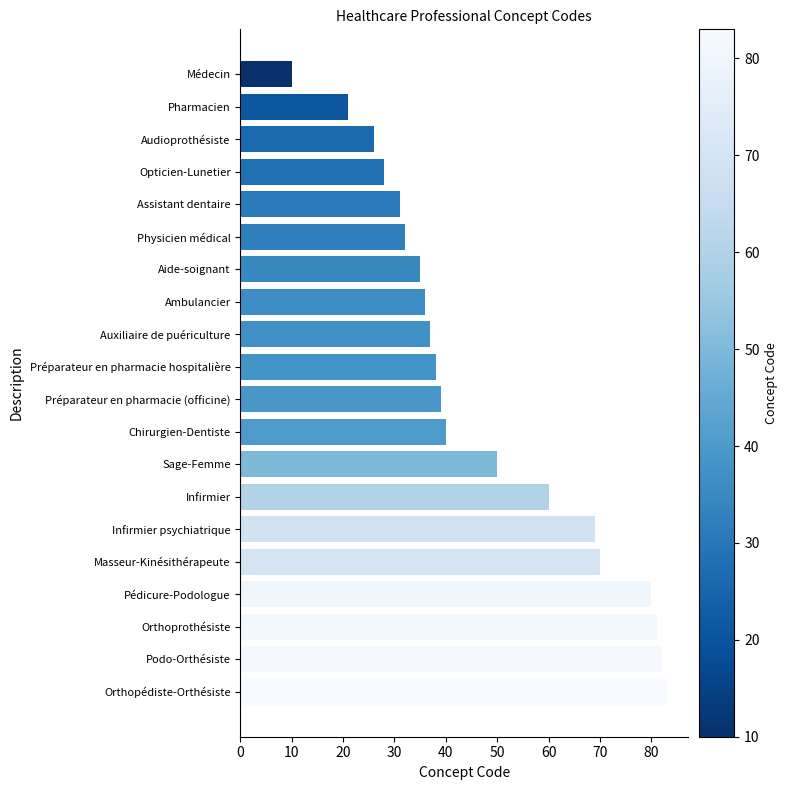

True or false: the data shows 31 at Assistant dentaire.

True